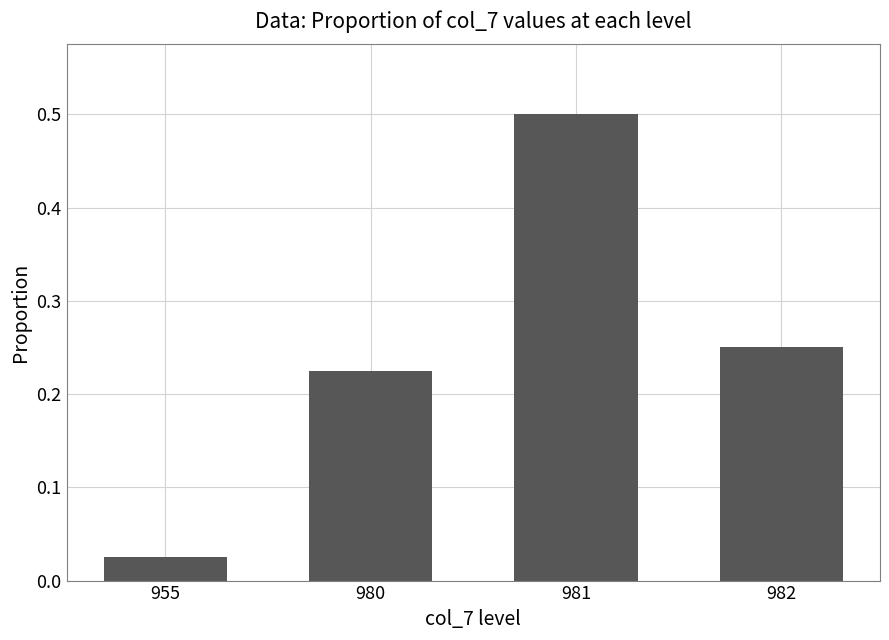

List the labels in order of value, smallest first.

955, 980, 982, 981